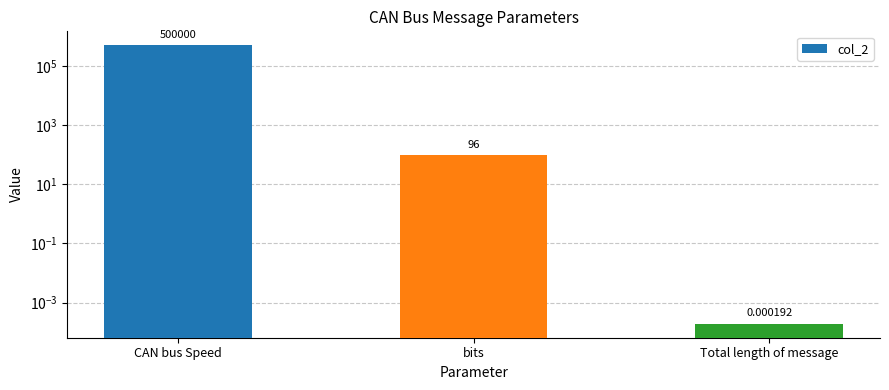

Reading left to right, list all the values displayed in this chart.

500000.0	96.0	0.0